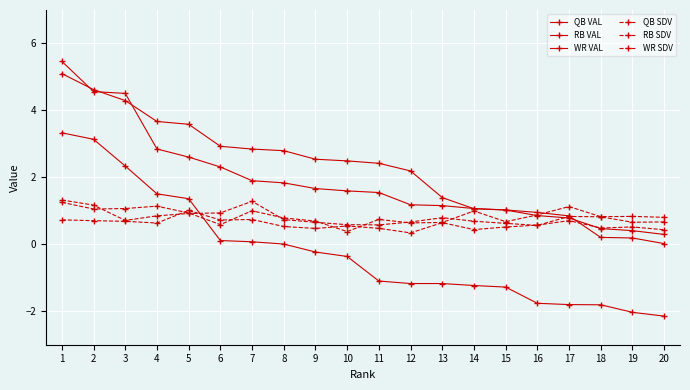

How many lines are shown in the chart?

6